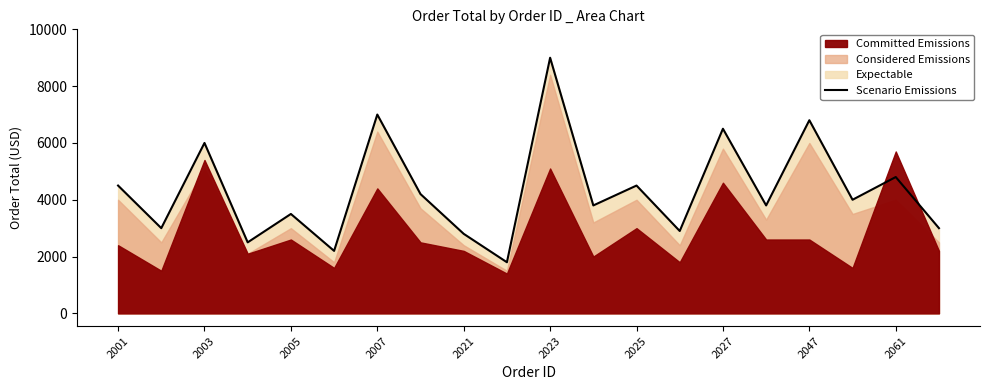

What is the highest value of the Scenario Emissions series?

9000